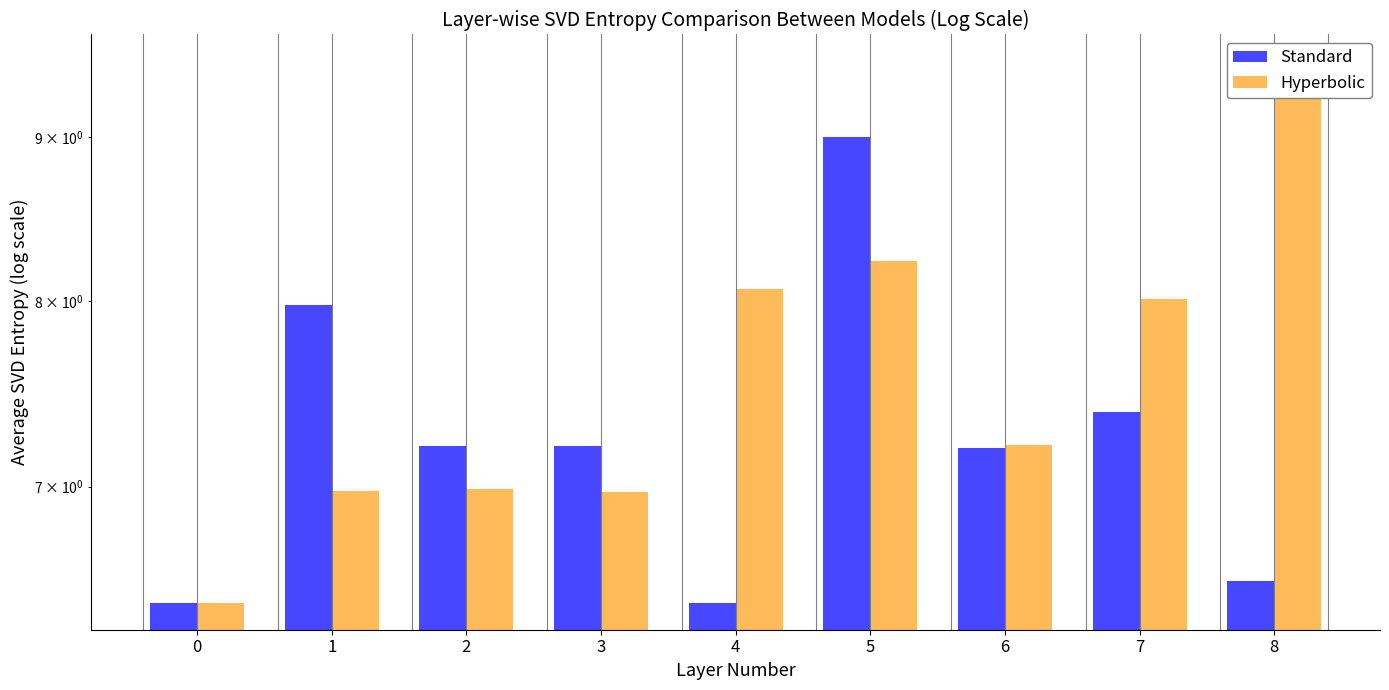

Which series has the largest total across all categories?

Hyperbolic